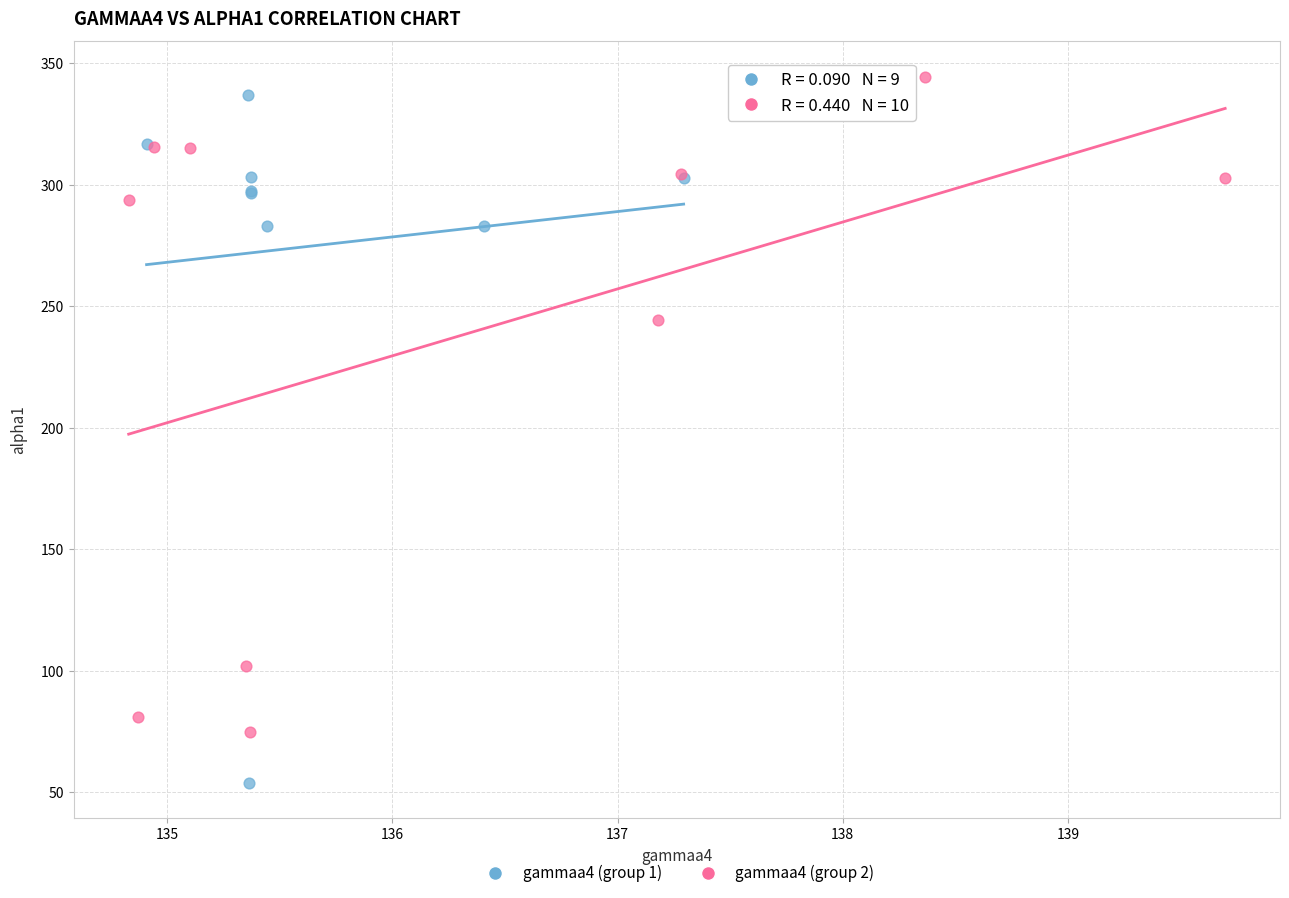

Which series contains the lowest Y value?

gammaa4 (group 1)